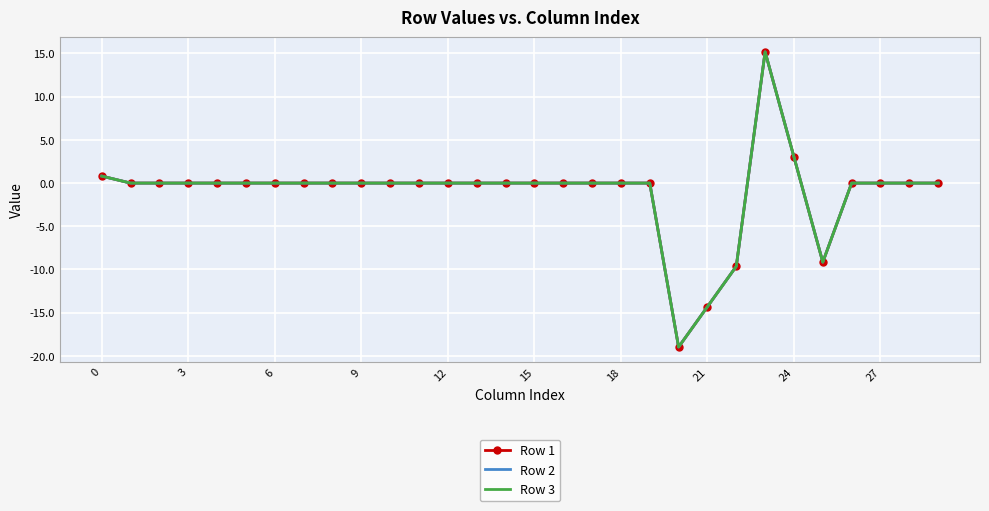

At which category does the chart reach its peak across all series?

23